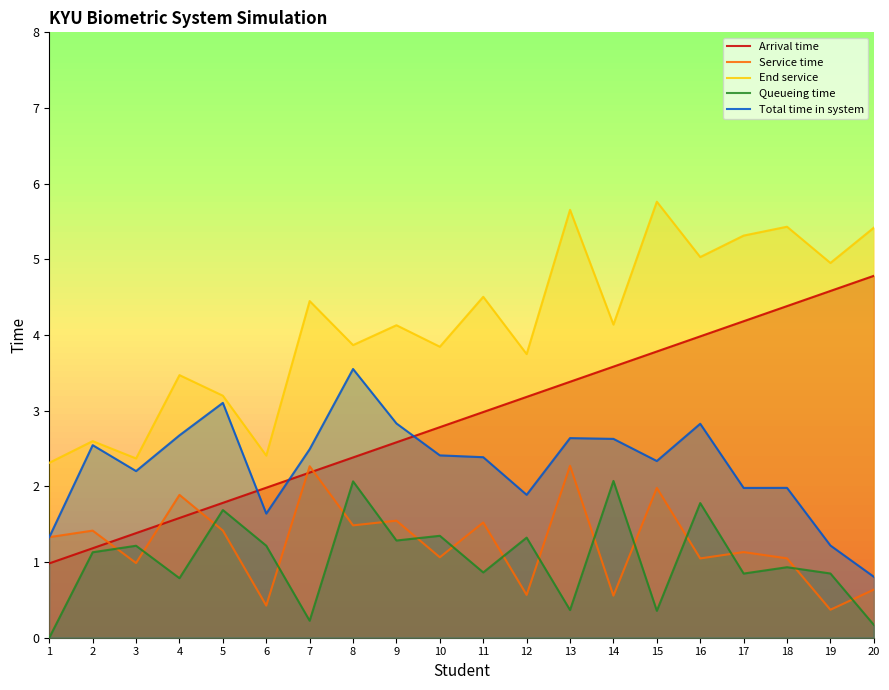

What is the sum of all End service values?

82.6